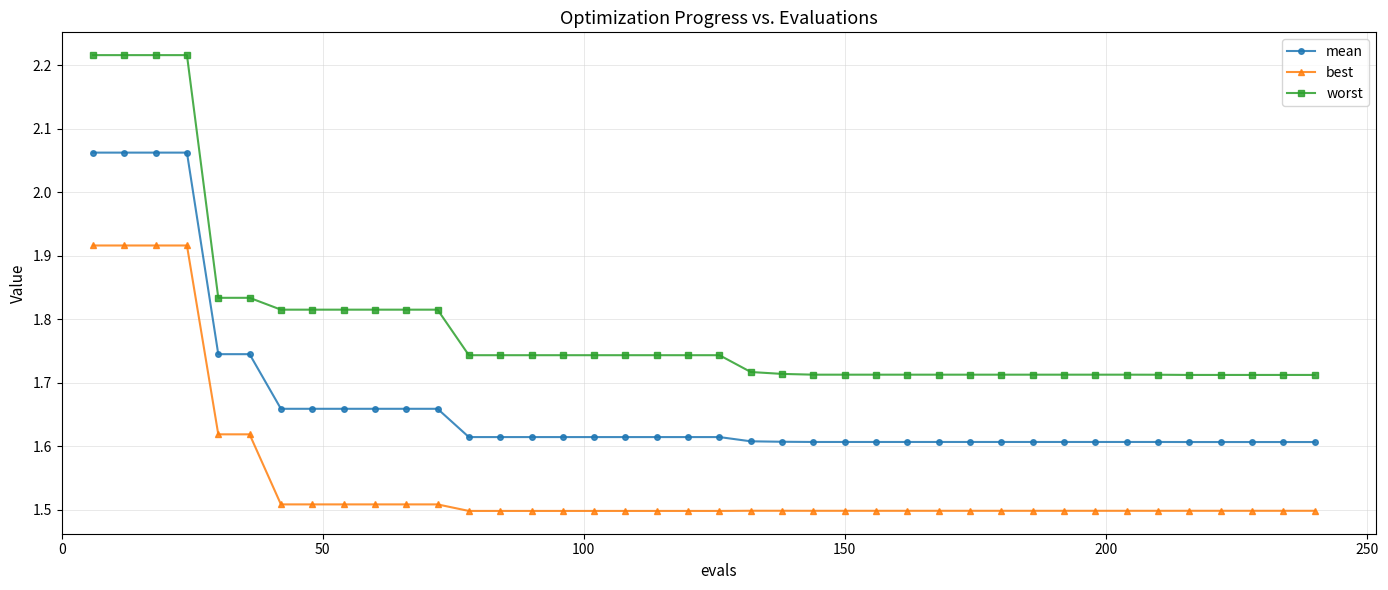

Which series has the largest range (max minus min)?

worst